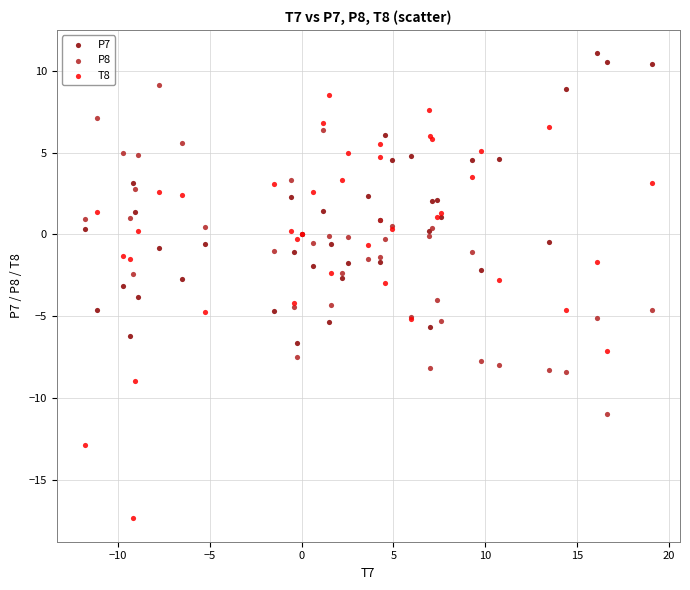

What are all the series names shown in the legend?

P7, P8, T8